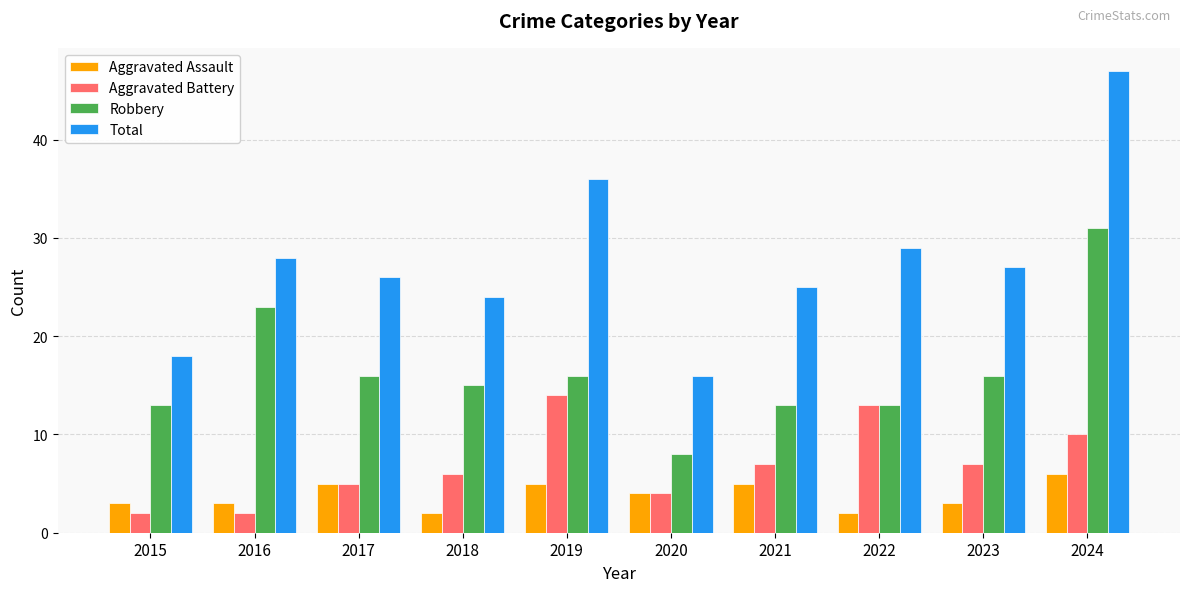

What is the difference between the highest and lowest values at 2023?

24